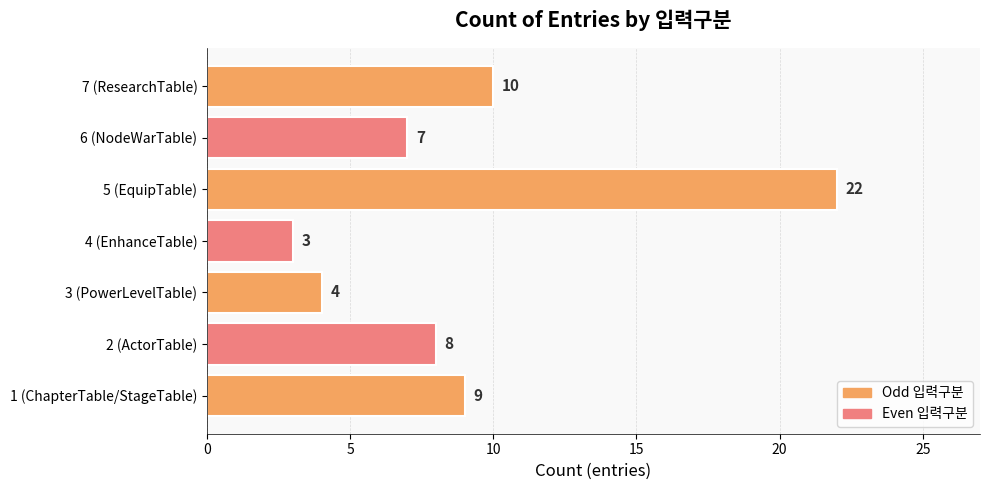

Reading bottom to top, what are all the values shown in this chart?

1 (ChapterTable/StageTable)=9	2 (ActorTable)=8	3 (PowerLevelTable)=4	4 (EnhanceTable)=3	5 (EquipTable)=22	6 (NodeWarTable)=7	7 (ResearchTable)=10